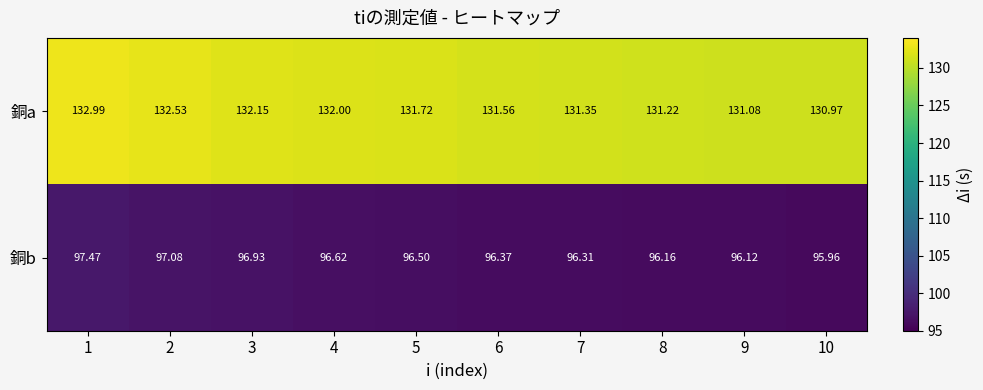

Which series has the widest spread of values?

銅a